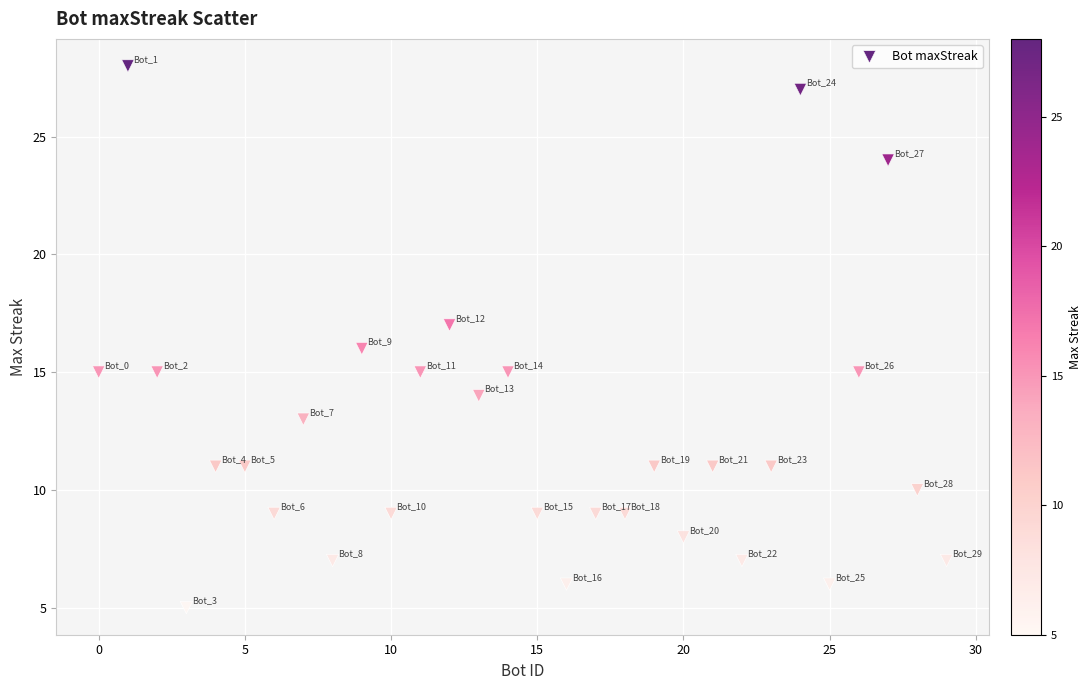

What is the range of X values (max minus min)?

29